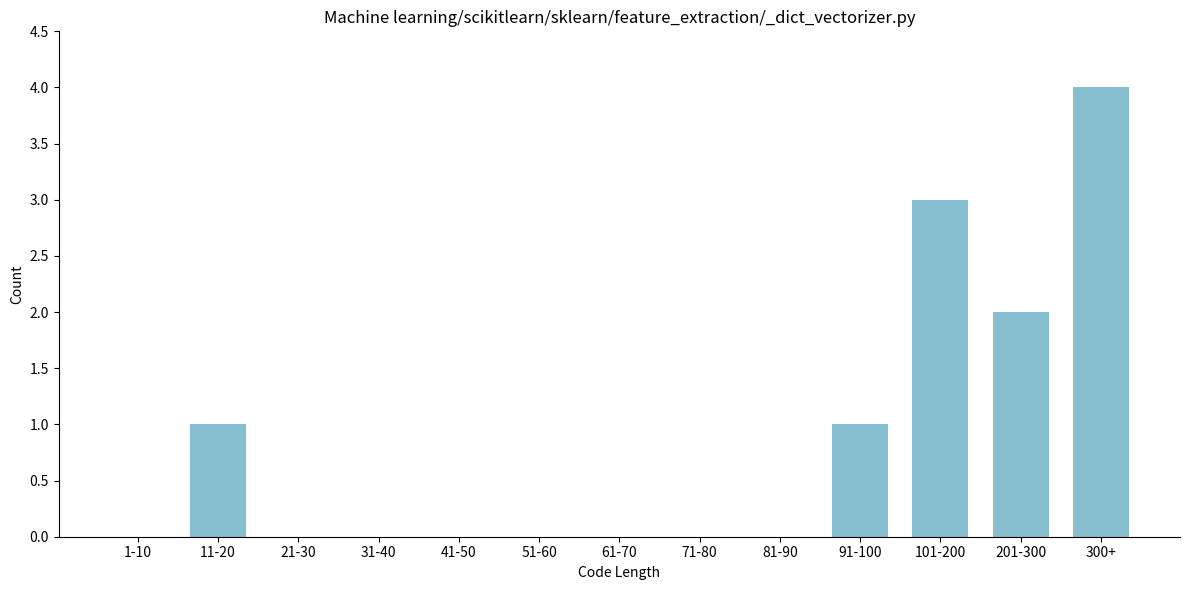

Reading left to right, extract all data points from this chart.

1-10=0	11-20=1	21-30=0	31-40=0	41-50=0	51-60=0	61-70=0	71-80=0	81-90=0	91-100=1	101-200=3	201-300=2	300+=4